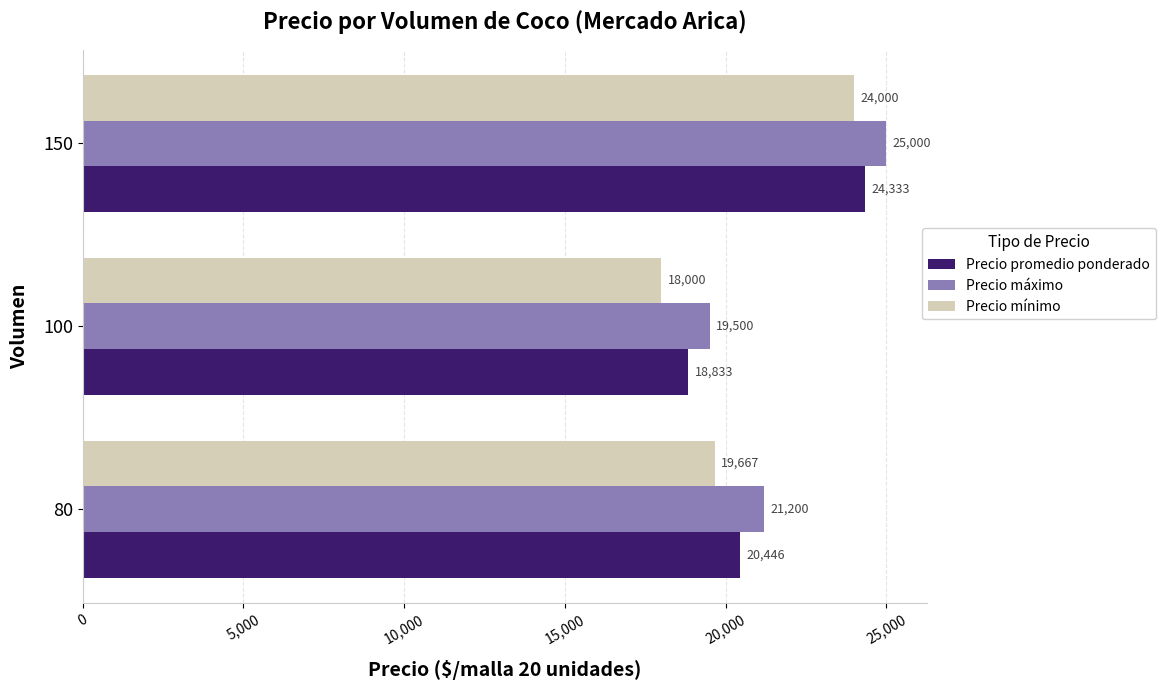

What is the average value of the Precio máximo series?

21900